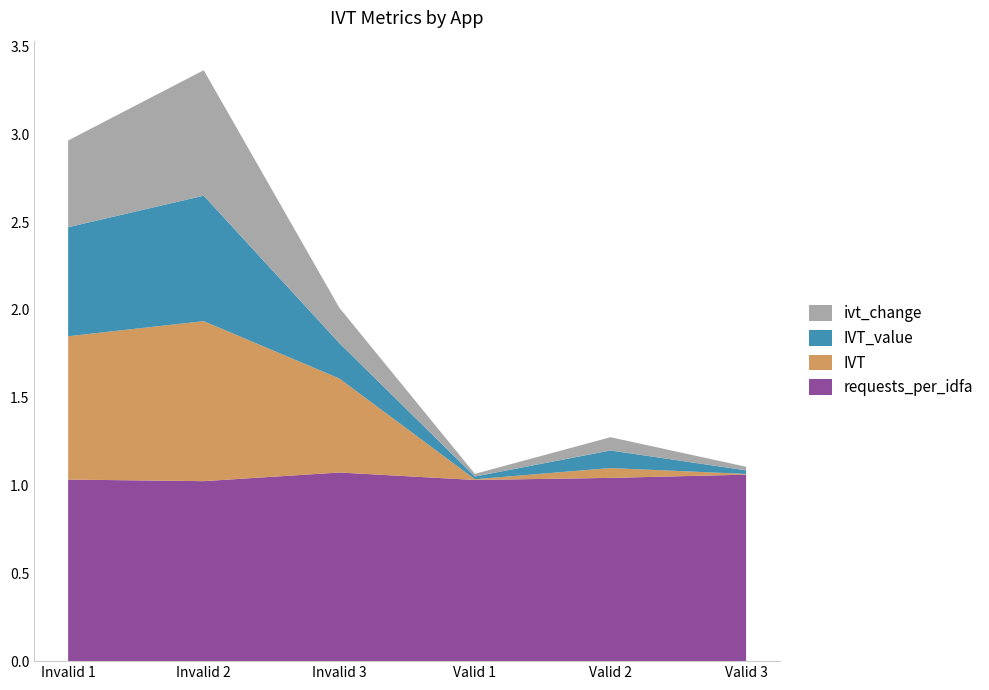

Reading left to right, what are all the values shown in this chart?

IVT: Invalid 1=0.8	Invalid 2=0.9	Invalid 3=0.5	Valid 1=0.0	Valid 2=0.1	Valid 3=0.0
IVT_value: Invalid 1=0.6	Invalid 2=0.7	Invalid 3=0.2	Valid 1=0.0	Valid 2=0.1	Valid 3=0.0
ivt_change: Invalid 1=0.5	Invalid 2=0.7	Invalid 3=0.2	Valid 1=0.0	Valid 2=0.1	Valid 3=0.0
requests_per_idfa: Invalid 1=1.0	Invalid 2=1.0	Invalid 3=1.1	Valid 1=1.0	Valid 2=1.0	Valid 3=1.1